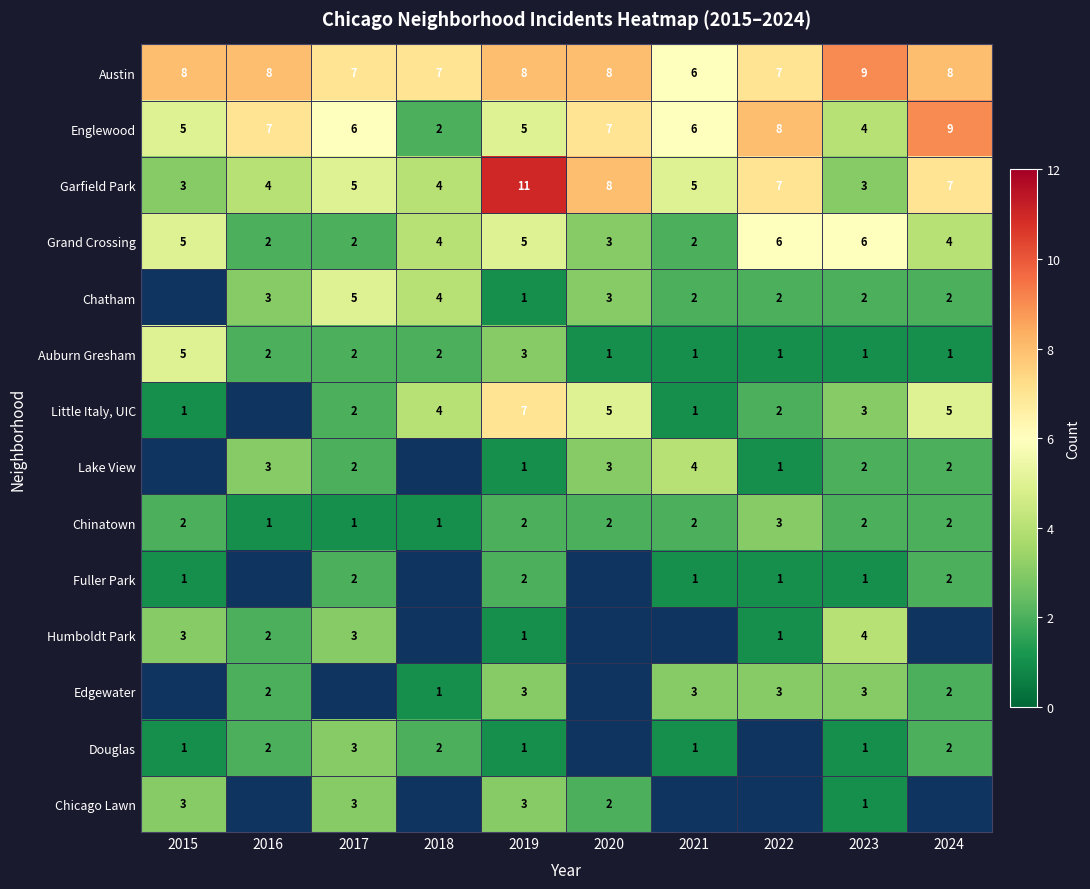

What is the spread (max minus min) of values at 2023?

8